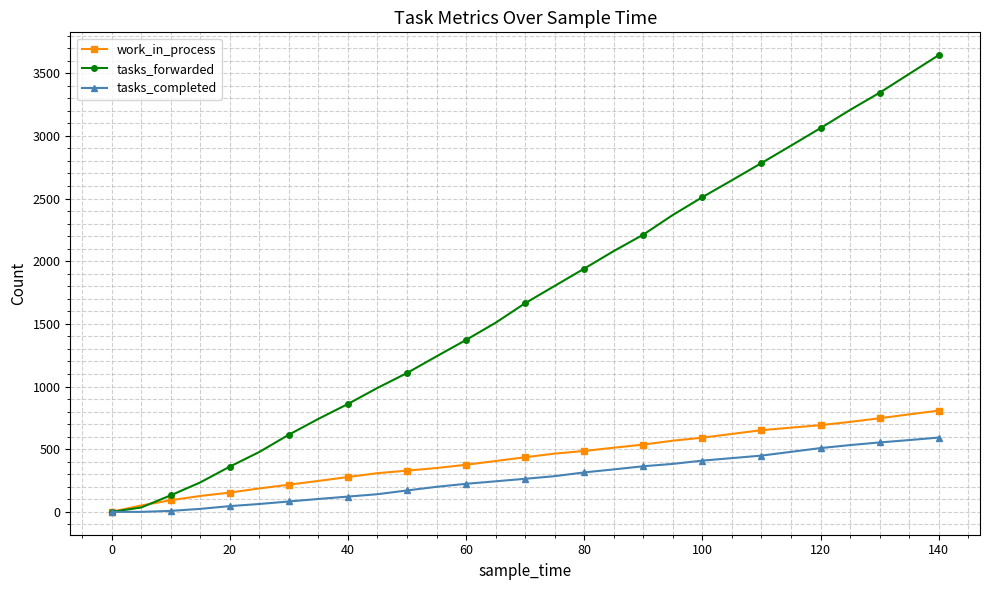

How many lines are shown in the chart?

3